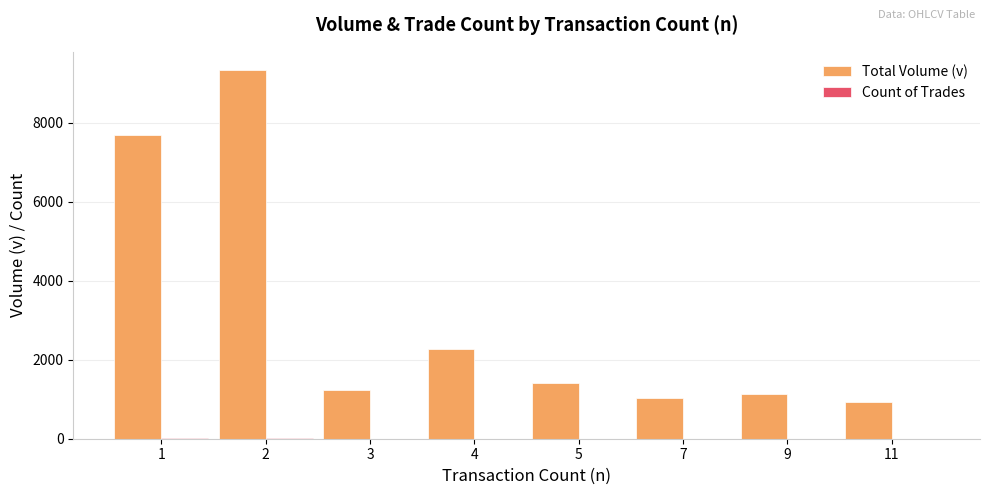

Which series has the widest spread of values?

Total Volume (v)